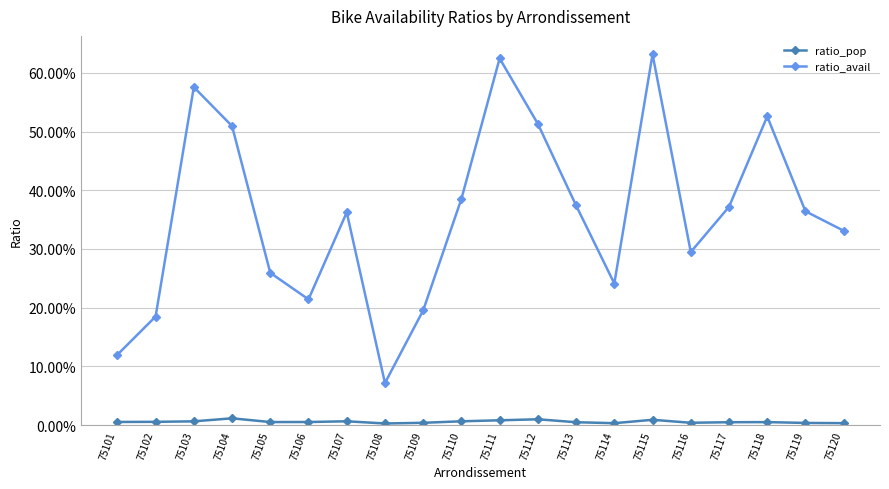

What is the total value across all series at 75110?

0.4